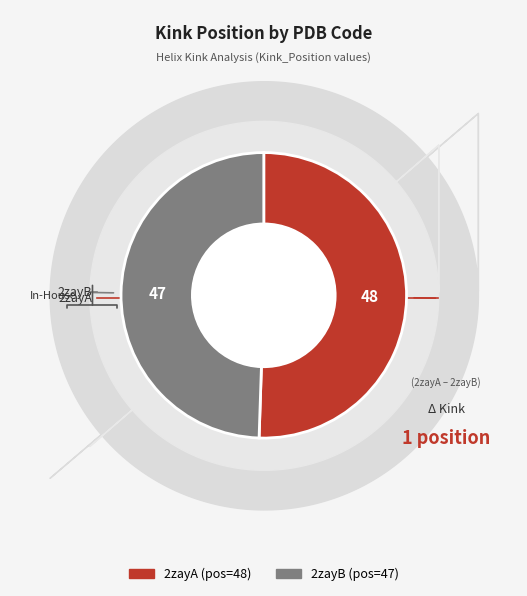

To the nearest percent, what is the difference between the largest and smallest slice percentages?

1%